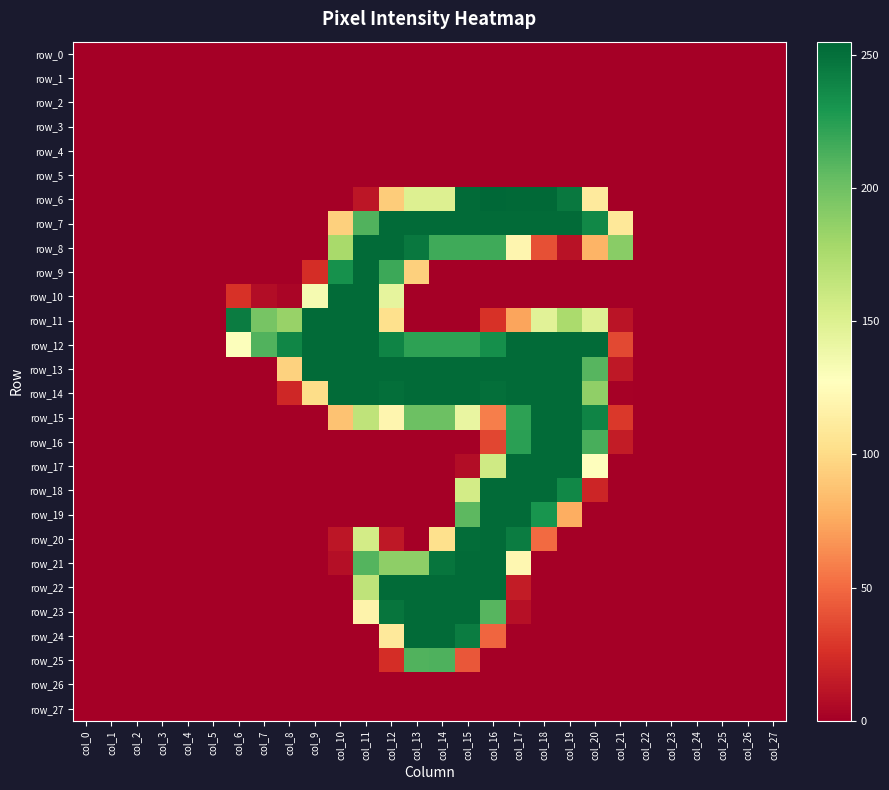

Is it true that row_7 equals 103 at col_4?

False